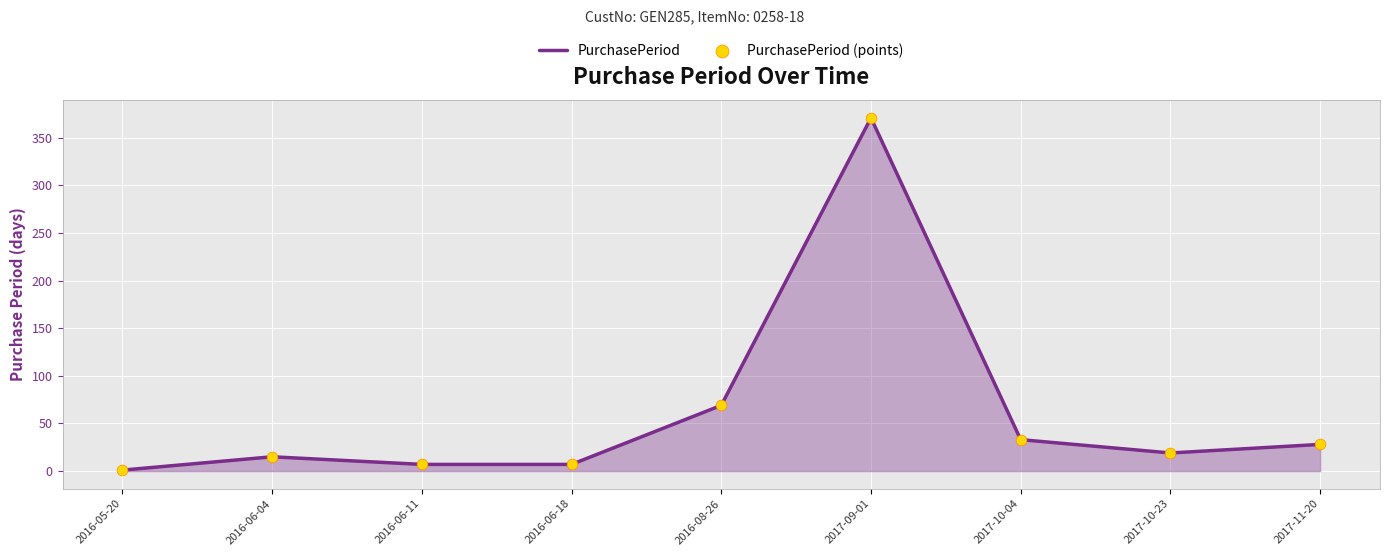

At which category does the chart reach its peak across all series?

2017-09-01